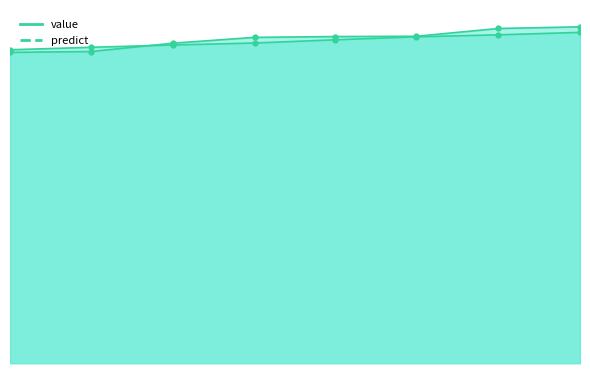

List the series in order of their overall mean, highest first.

value, predict